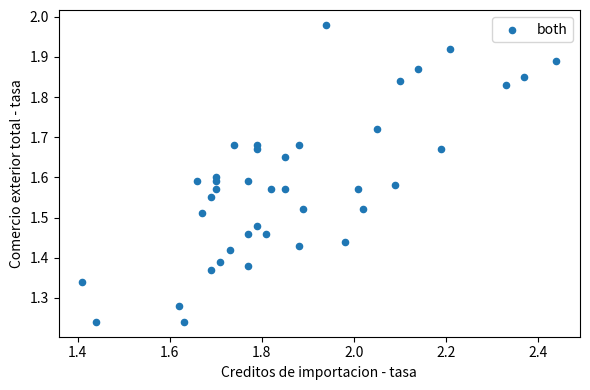

What is the range of Y values (max minus min)?

0.7